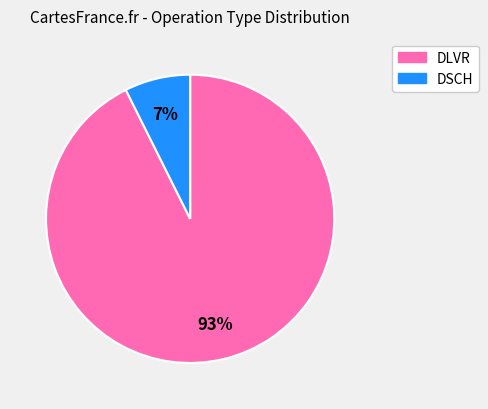

To the nearest percent, what is the average slice percentage?

50%